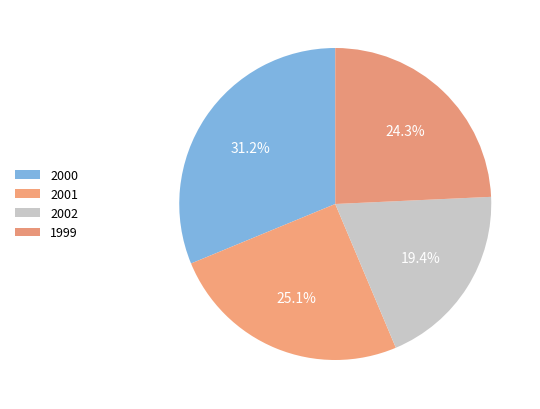

What is the largest slice in the pie chart?

2000